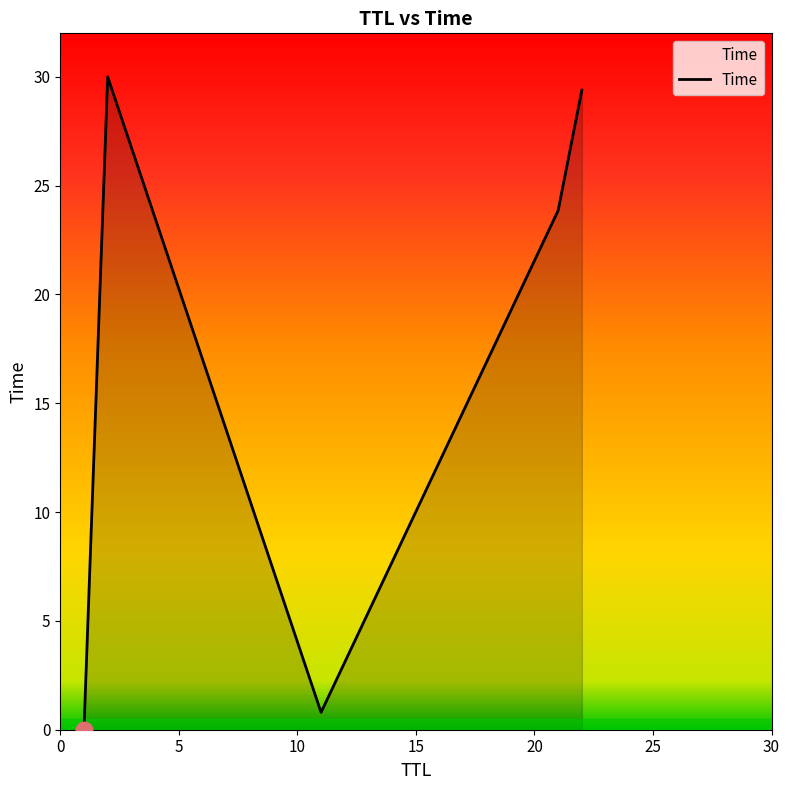

What is the sum of all values?

84.0